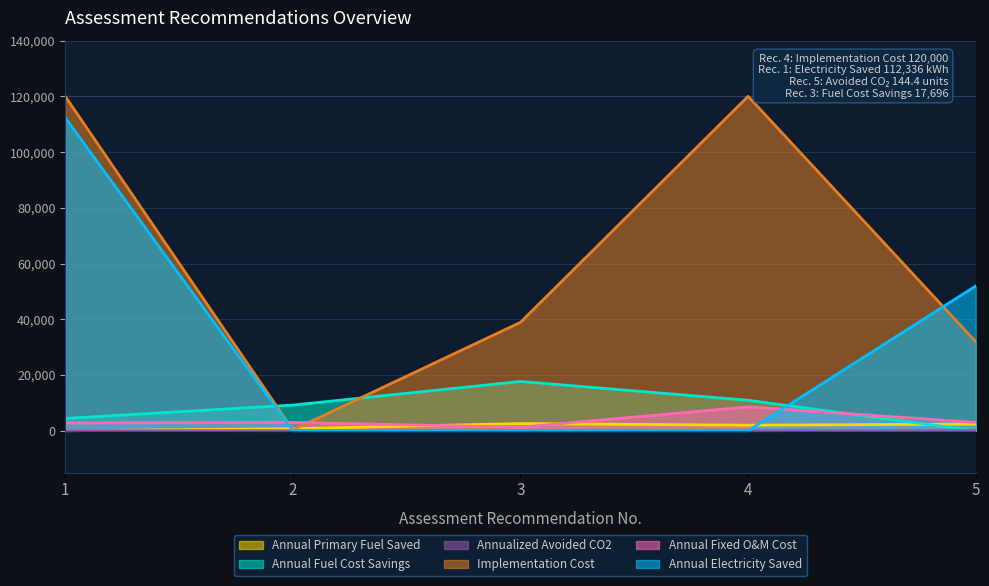

What is the value of the Annual Fuel Cost Savings point at the 4th from the left?

10942.0